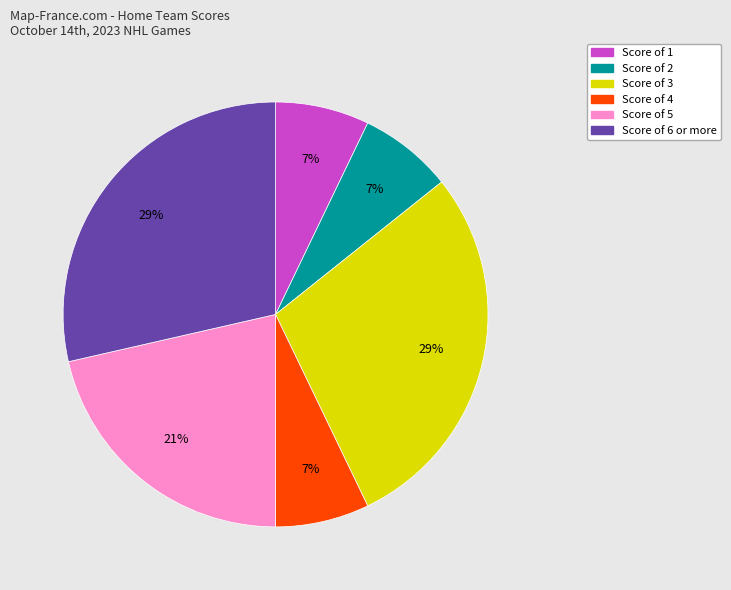

To the nearest percent, what is the average slice percentage?

17%